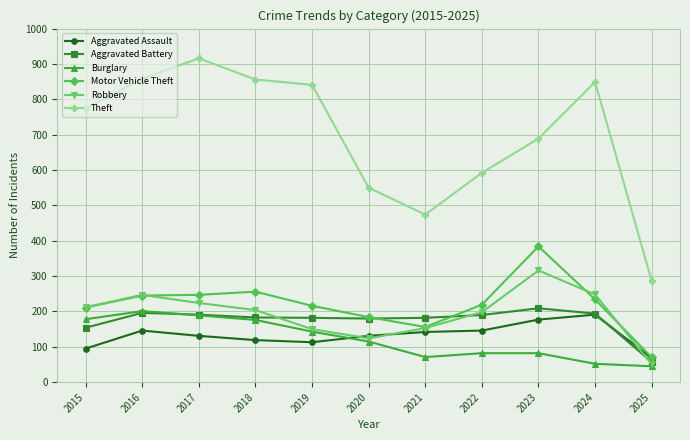

What are all the series names shown in the legend?

Aggravated Assault, Aggravated Battery, Burglary, Motor Vehicle Theft, Robbery, Theft